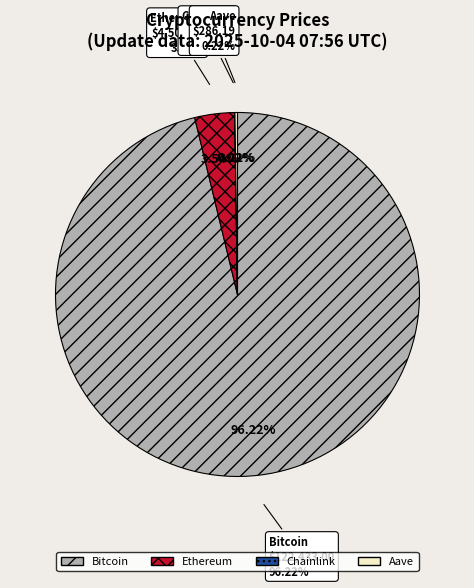

Between Bitcoin and Ethereum, which is larger?

Bitcoin